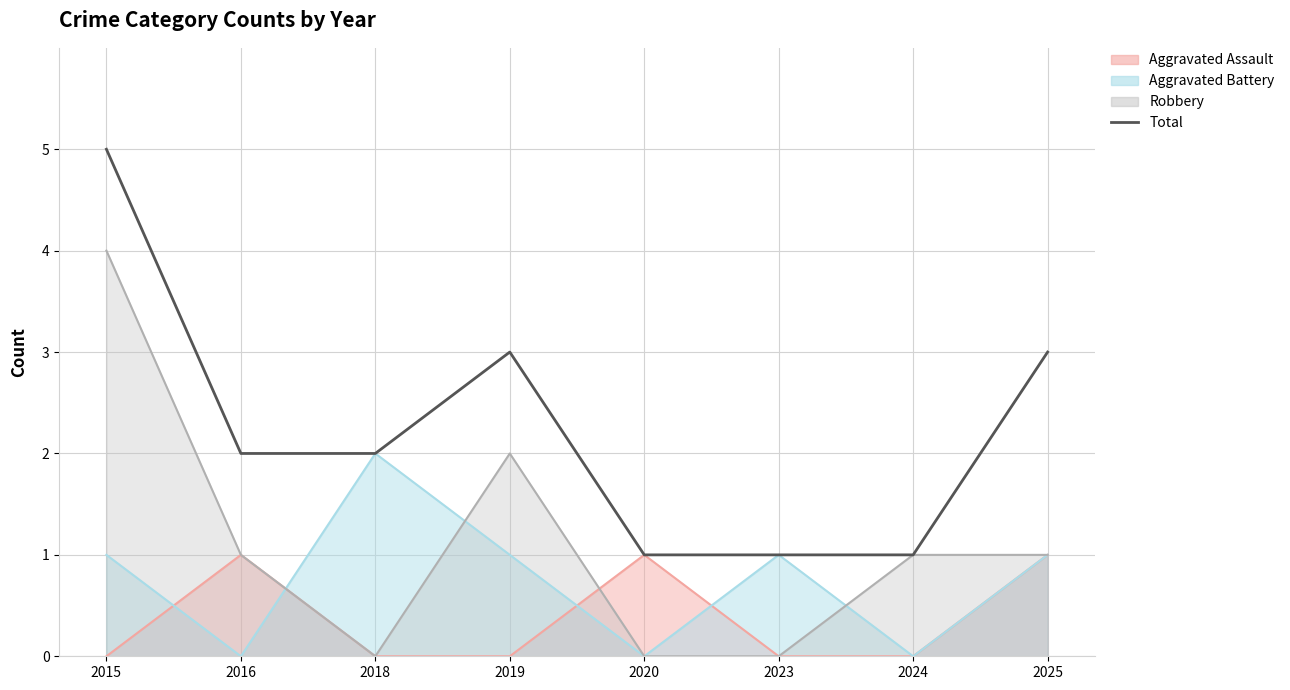

What is the minimum value shown in the chart?

1